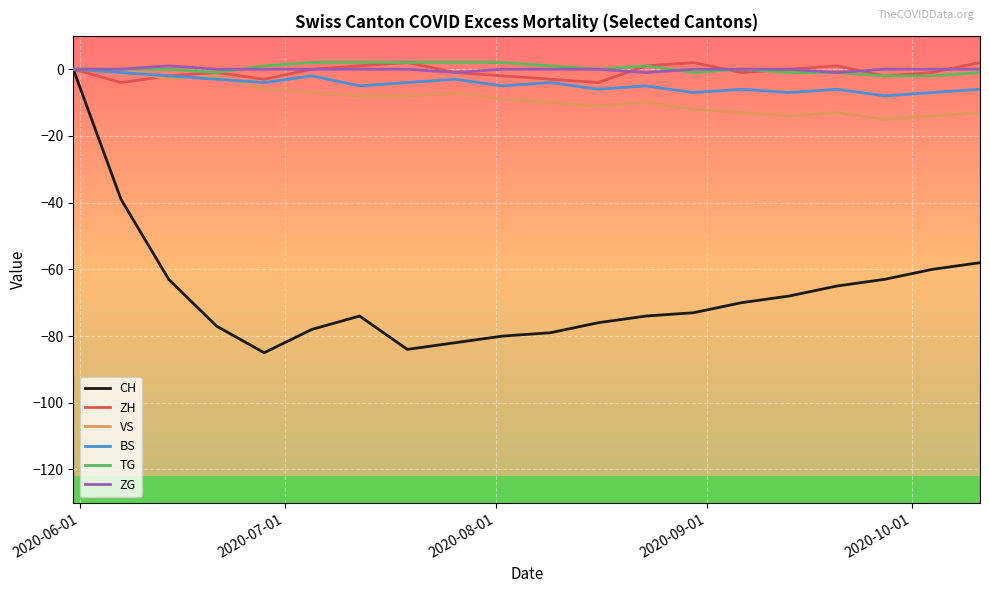

Count the ZH values in the range -2 to 1.

13